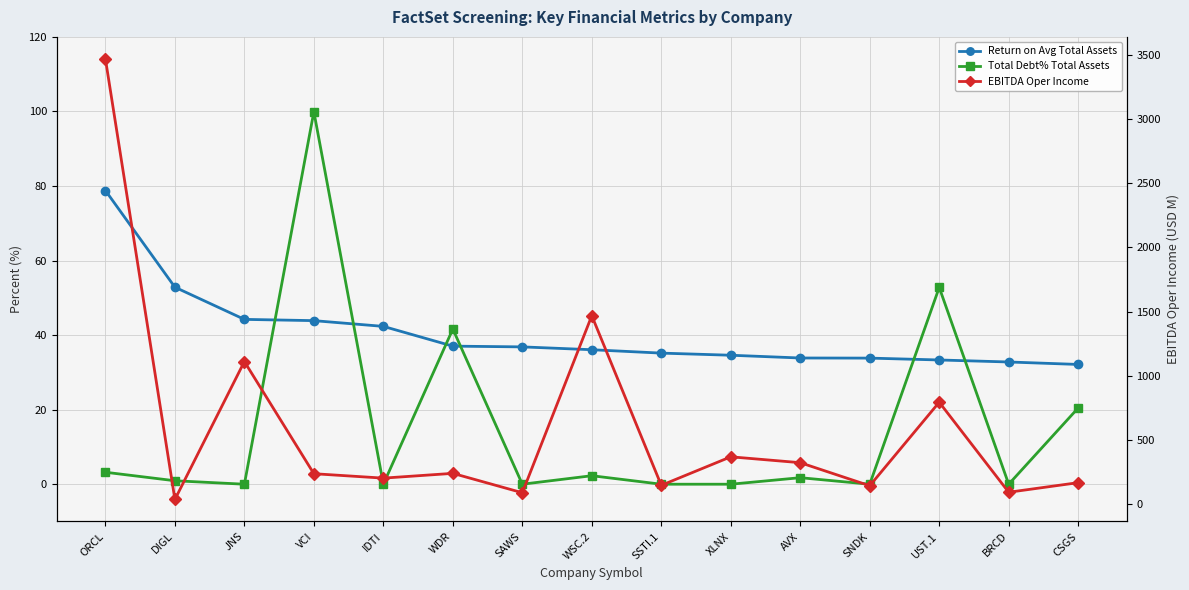

What value does the Total Debt% Total Assets series have at CSGS?

20.5